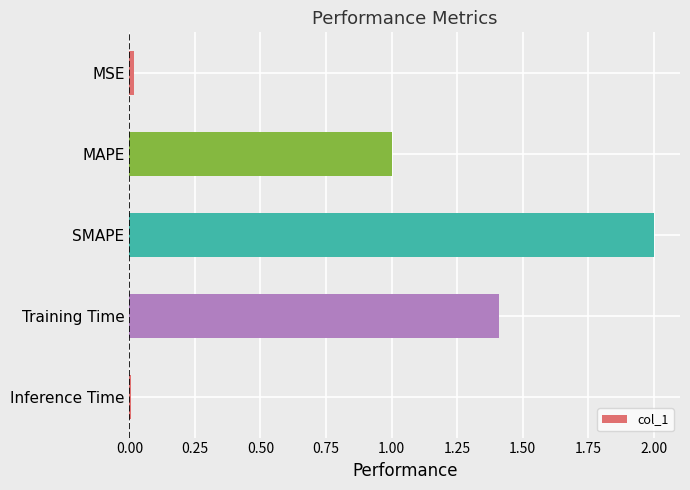

What is the change in value from MAPE to SMAPE?

+1.0